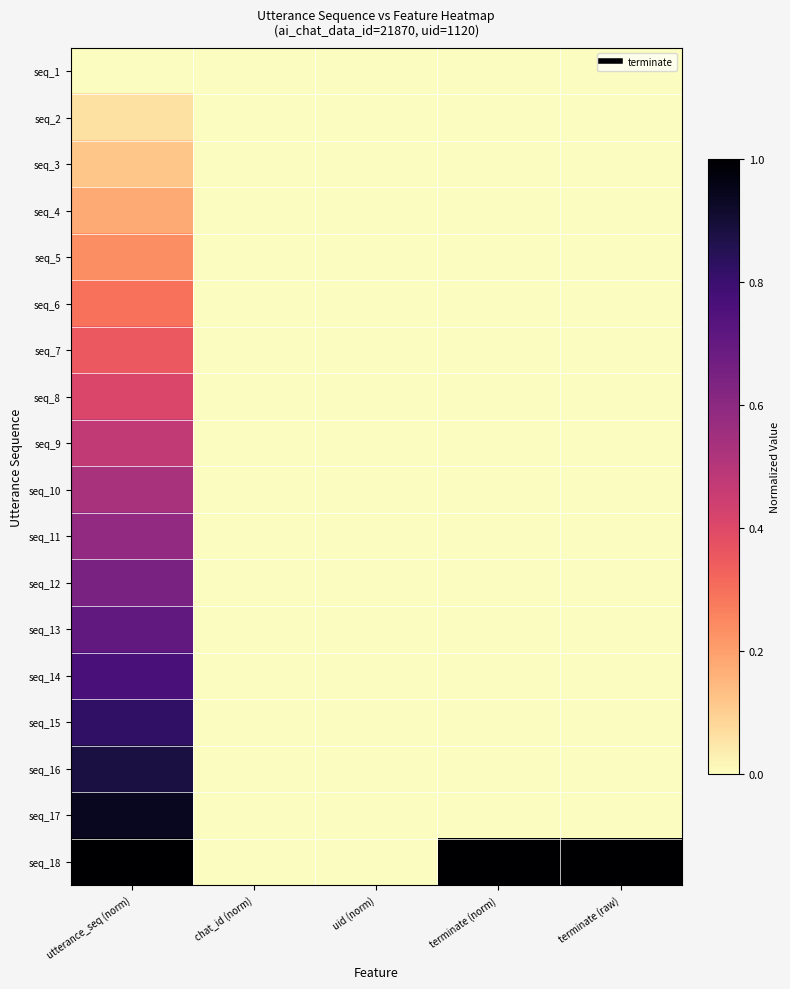

Reading left to right, extract all data points from this chart.

seq_1: utterance_seq (norm)=0.0	chat_id (norm)=0.0	uid (norm)=0.0	terminate (norm)=0.0	terminate (raw)=0.0
seq_2: utterance_seq (norm)=0.1	chat_id (norm)=0.0	uid (norm)=0.0	terminate (norm)=0.0	terminate (raw)=0.0
seq_3: utterance_seq (norm)=0.1	chat_id (norm)=0.0	uid (norm)=0.0	terminate (norm)=0.0	terminate (raw)=0.0
seq_4: utterance_seq (norm)=0.2	chat_id (norm)=0.0	uid (norm)=0.0	terminate (norm)=0.0	terminate (raw)=0.0
seq_5: utterance_seq (norm)=0.2	chat_id (norm)=0.0	uid (norm)=0.0	terminate (norm)=0.0	terminate (raw)=0.0
seq_6: utterance_seq (norm)=0.3	chat_id (norm)=0.0	uid (norm)=0.0	terminate (norm)=0.0	terminate (raw)=0.0
seq_7: utterance_seq (norm)=0.4	chat_id (norm)=0.0	uid (norm)=0.0	terminate (norm)=0.0	terminate (raw)=0.0
seq_8: utterance_seq (norm)=0.4	chat_id (norm)=0.0	uid (norm)=0.0	terminate (norm)=0.0	terminate (raw)=0.0
seq_9: utterance_seq (norm)=0.5	chat_id (norm)=0.0	uid (norm)=0.0	terminate (norm)=0.0	terminate (raw)=0.0
seq_10: utterance_seq (norm)=0.5	chat_id (norm)=0.0	uid (norm)=0.0	terminate (norm)=0.0	terminate (raw)=0.0
seq_11: utterance_seq (norm)=0.6	chat_id (norm)=0.0	uid (norm)=0.0	terminate (norm)=0.0	terminate (raw)=0.0
seq_12: utterance_seq (norm)=0.6	chat_id (norm)=0.0	uid (norm)=0.0	terminate (norm)=0.0	terminate (raw)=0.0
seq_13: utterance_seq (norm)=0.7	chat_id (norm)=0.0	uid (norm)=0.0	terminate (norm)=0.0	terminate (raw)=0.0
seq_14: utterance_seq (norm)=0.8	chat_id (norm)=0.0	uid (norm)=0.0	terminate (norm)=0.0	terminate (raw)=0.0
seq_15: utterance_seq (norm)=0.8	chat_id (norm)=0.0	uid (norm)=0.0	terminate (norm)=0.0	terminate (raw)=0.0
seq_16: utterance_seq (norm)=0.9	chat_id (norm)=0.0	uid (norm)=0.0	terminate (norm)=0.0	terminate (raw)=0.0
seq_17: utterance_seq (norm)=0.9	chat_id (norm)=0.0	uid (norm)=0.0	terminate (norm)=0.0	terminate (raw)=0.0
seq_18: utterance_seq (norm)=1.0	chat_id (norm)=0.0	uid (norm)=0.0	terminate (norm)=1.0	terminate (raw)=1.0